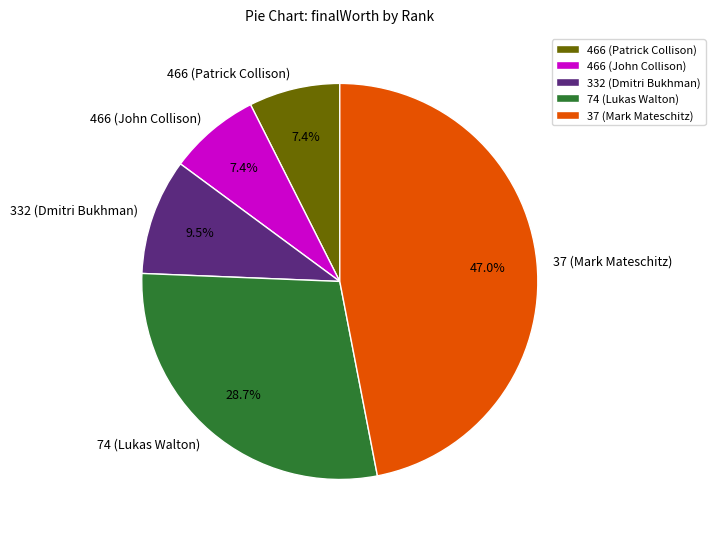

Is there a majority slice in this chart?

No